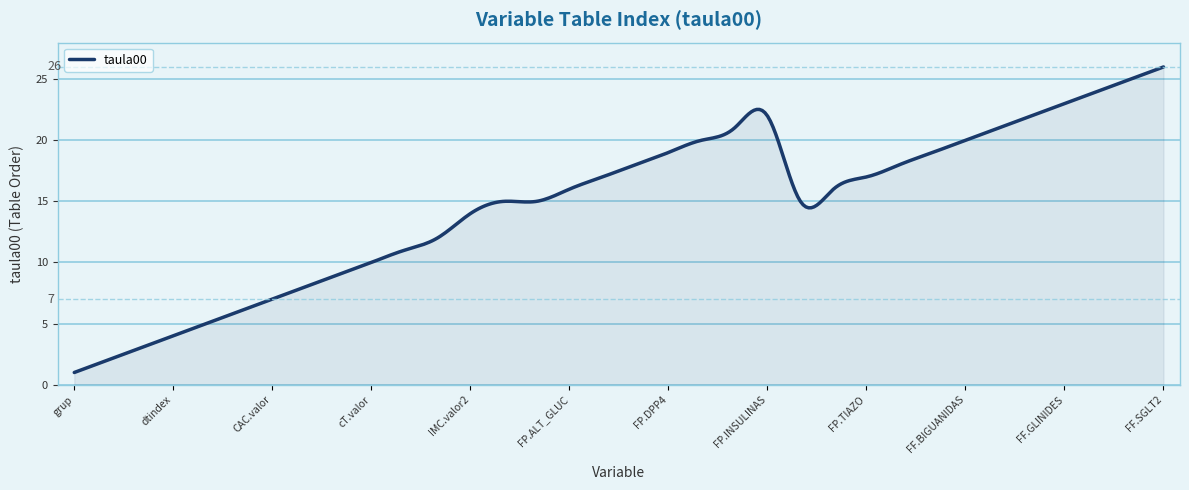

What is the smallest value displayed?

1.0